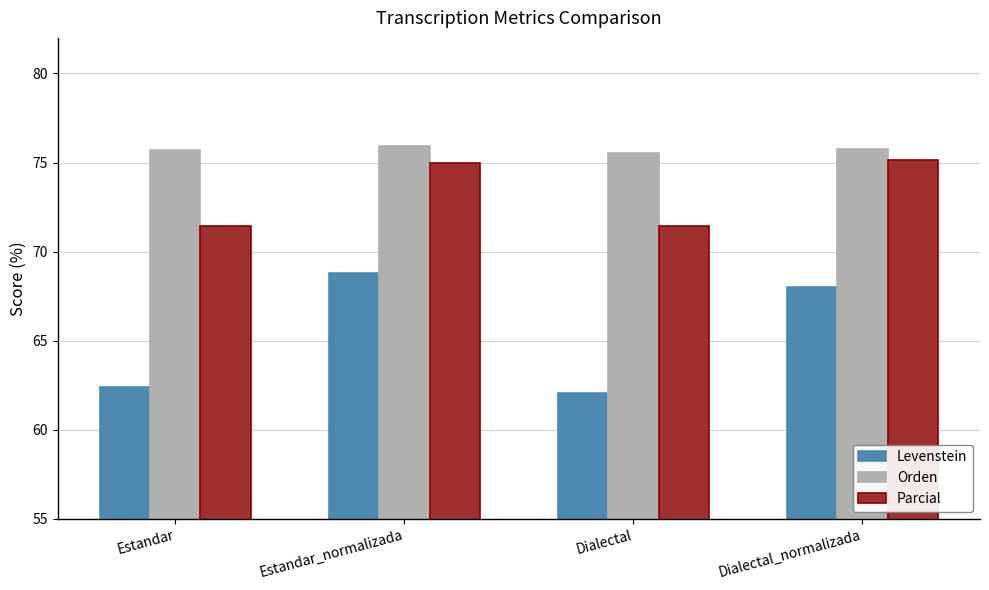

Which series changed the most between Estandar_normalizada and Dialectal_normalizada?

Levenstein